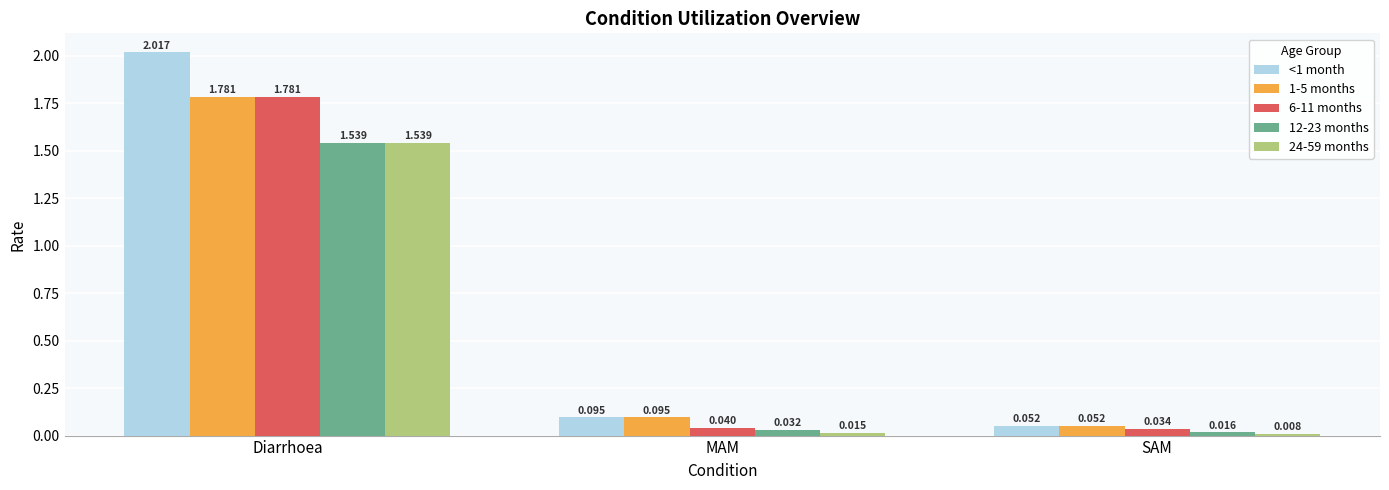

What is the label of the 1st bar from the left?

Diarrhoea